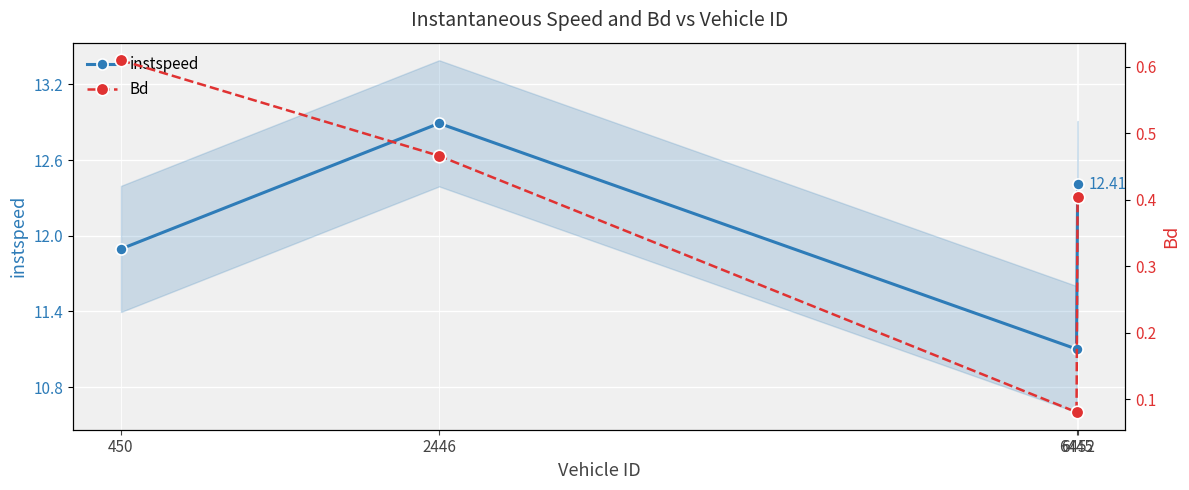

True or false: instspeed has a value of 11.1 at 6445.

True